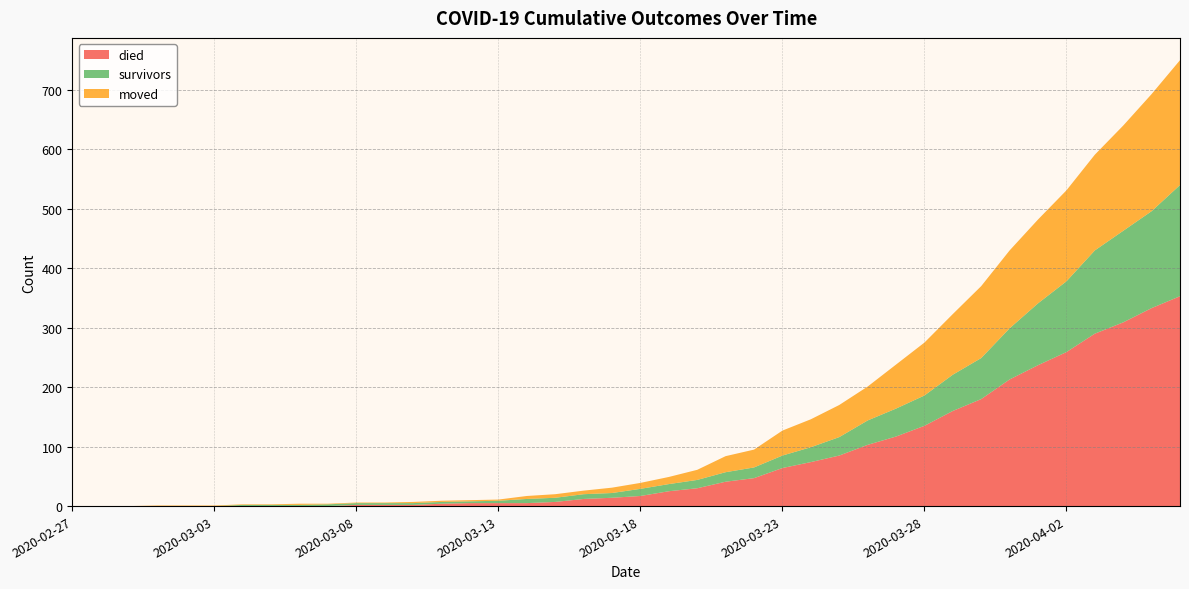

Reading right to left, extract all data points from this chart.

survivors: 2020-04-06=187	2020-04-05=163	2020-04-04=154	2020-04-03=140	2020-04-02=119	2020-04-01=104	2020-03-31=86	2020-03-30=69	2020-03-29=61	2020-03-28=51	2020-03-27=47	2020-03-26=41	2020-03-25=31	2020-03-24=25	2020-03-23=21	2020-03-22=18	2020-03-21=16	2020-03-20=14	2020-03-19=12	2020-03-18=12	2020-03-17=8	2020-03-16=8	2020-03-15=7	2020-03-14=7	2020-03-13=4	2020-03-12=3	2020-03-11=3	2020-03-10=3	2020-03-09=3	2020-03-08=3	2020-03-07=3	2020-03-06=2	2020-03-05=2	2020-03-04=2	2020-03-03=0	2020-03-02=0	2020-03-01=0	2020-02-29=0	2020-02-28=0	2020-02-27=0
died: 2020-04-06=353	2020-04-05=333	2020-04-04=309	2020-04-03=290	2020-04-02=259	2020-04-01=237	2020-03-31=213	2020-03-30=180	2020-03-29=160	2020-03-28=135	2020-03-27=117	2020-03-26=103	2020-03-25=85	2020-03-24=74	2020-03-23=64	2020-03-22=47	2020-03-21=41	2020-03-20=30	2020-03-19=25	2020-03-18=17	2020-03-17=14	2020-03-16=12	2020-03-15=7	2020-03-14=5	2020-03-13=5	2020-03-12=5	2020-03-11=4	2020-03-10=2	2020-03-09=2	2020-03-08=2	2020-03-07=0	2020-03-06=0	2020-03-05=0	2020-03-04=0	2020-03-03=0	2020-03-02=0	2020-03-01=0	2020-02-29=0	2020-02-28=0	2020-02-27=0
moved: 2020-04-06=210	2020-04-05=197	2020-04-04=177	2020-04-03=161	2020-04-02=153	2020-04-01=141	2020-03-31=131	2020-03-30=121	2020-03-29=102	2020-03-28=89	2020-03-27=74	2020-03-26=57	2020-03-25=54	2020-03-24=47	2020-03-23=42	2020-03-22=30	2020-03-21=27	2020-03-20=17	2020-03-19=12	2020-03-18=10	2020-03-17=9	2020-03-16=6	2020-03-15=6	2020-03-14=5	2020-03-13=2	2020-03-12=2	2020-03-11=2	2020-03-10=2	2020-03-09=1	2020-03-08=1	2020-03-07=1	2020-03-06=2	2020-03-05=1	2020-03-04=1	2020-03-03=1	2020-03-02=1	2020-03-01=1	2020-02-29=0	2020-02-28=0	2020-02-27=0